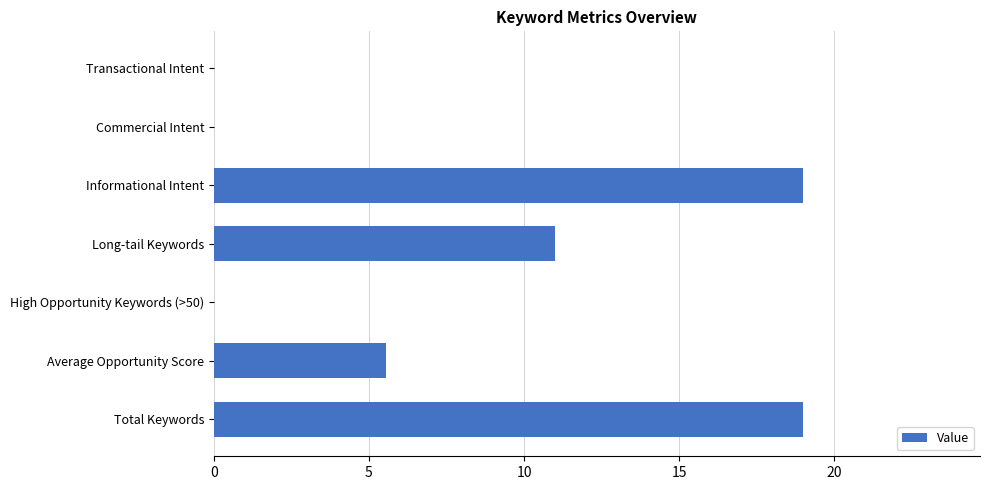

The chart shows a value of 0.0 at High Opportunity Keywords (>50). True or false?

True